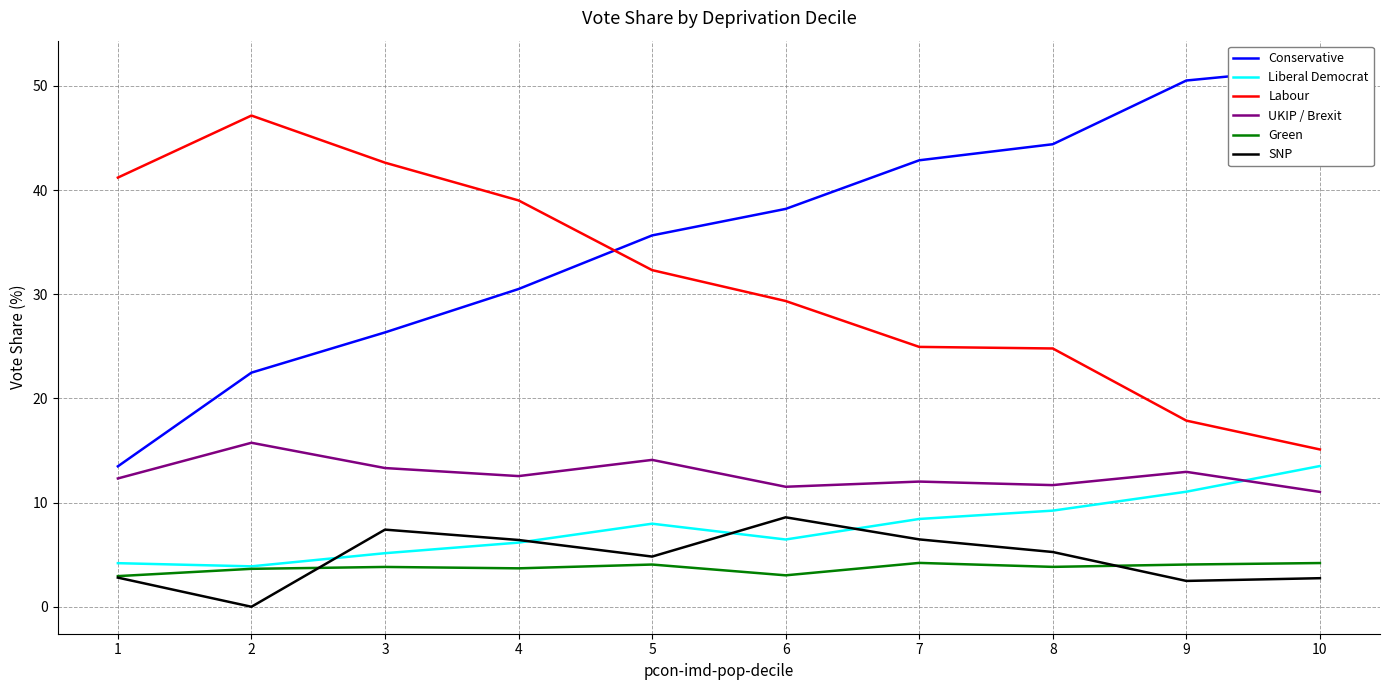

The Liberal Democrat series shows 5.4 at 9. True or false?

False